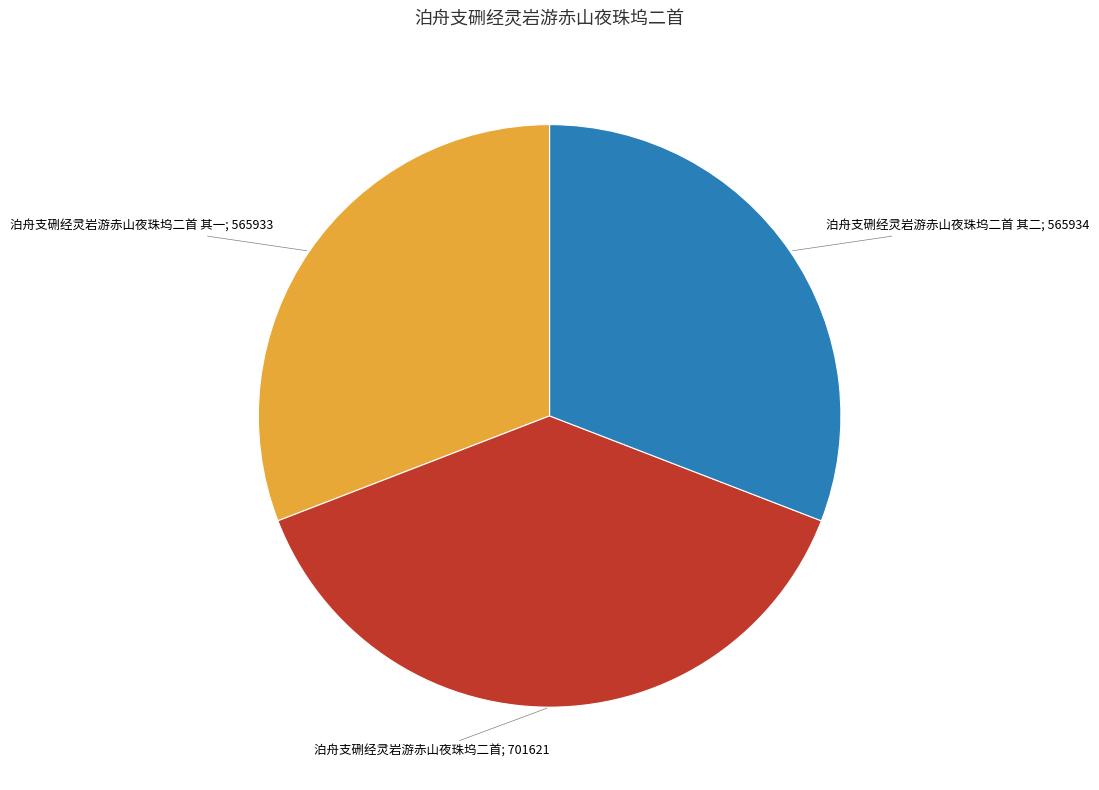

Is there a majority slice in this chart?

No